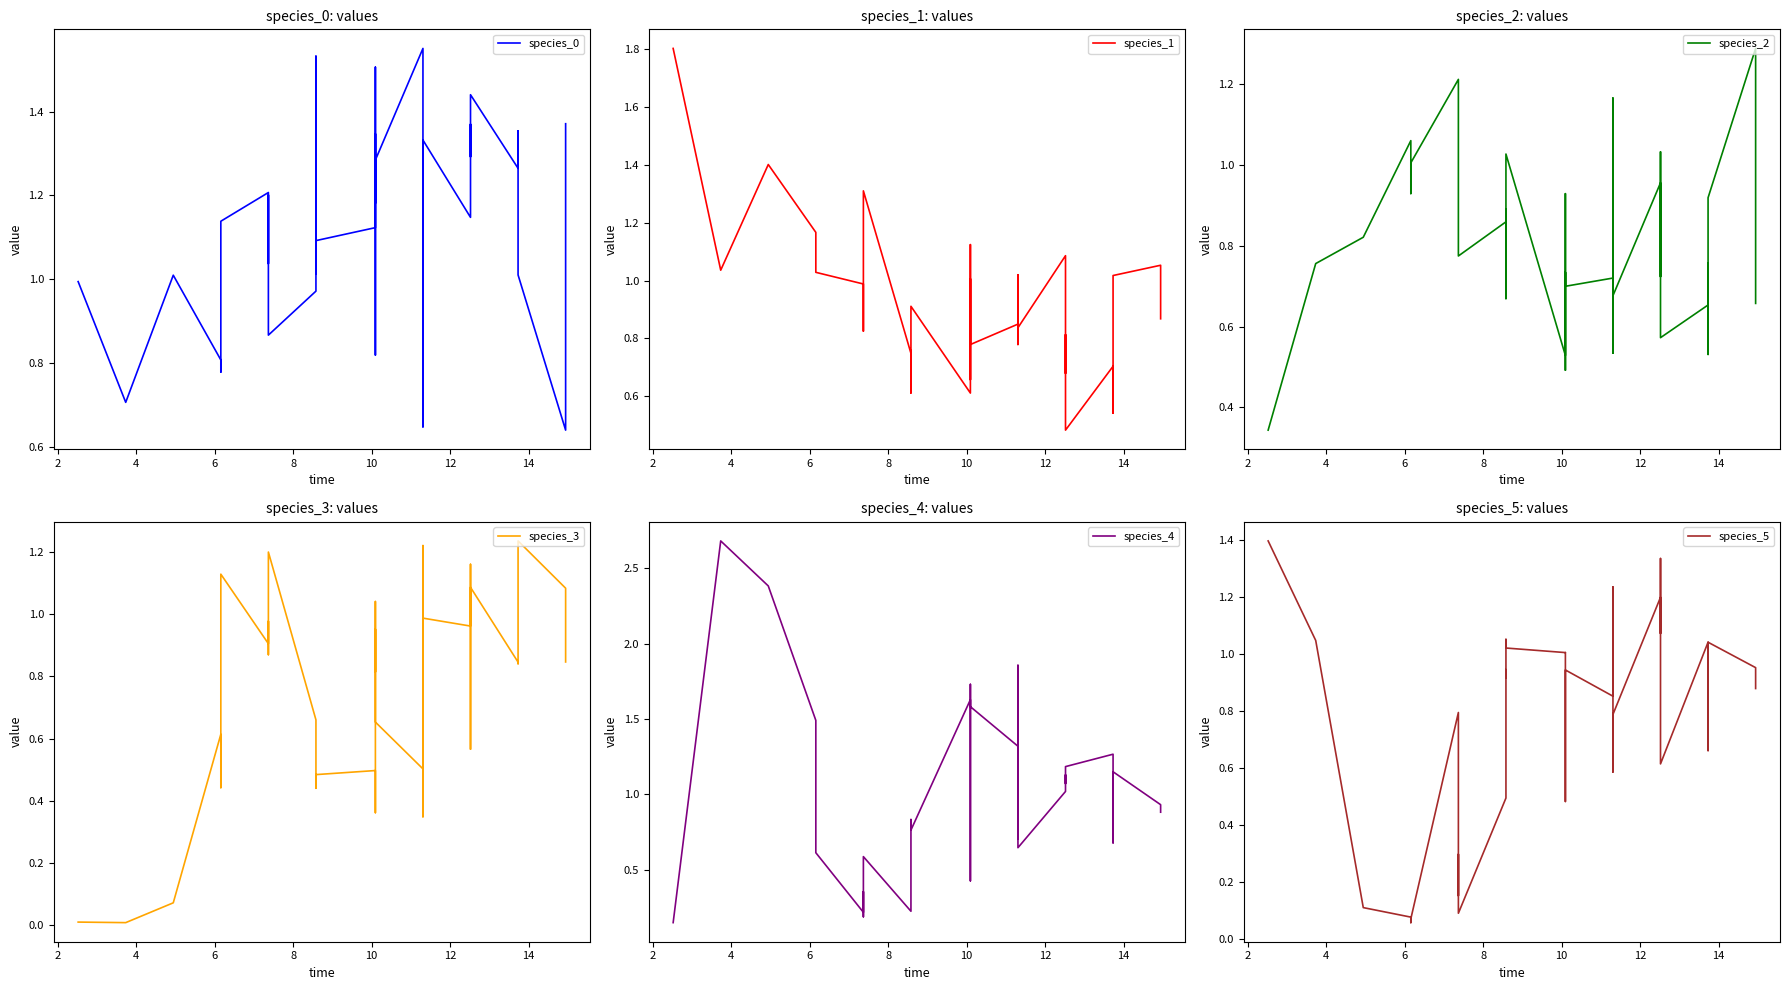

True or false: species_0 has a value of 0.5 at 21.

False